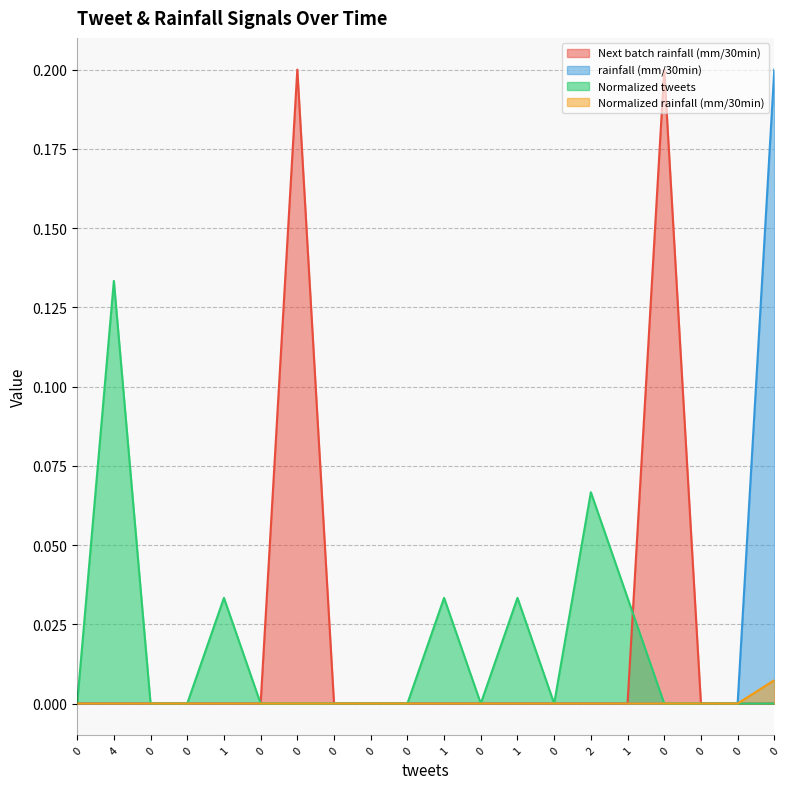

True or false: Next batch rainfall (mm/30min) and Normalized rainfall (mm/30min) intersect in this chart.

False